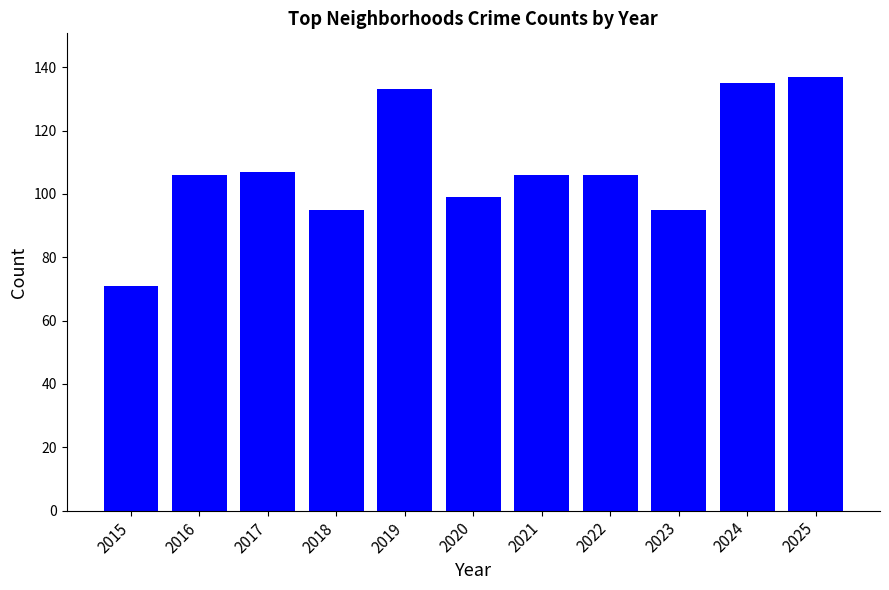

What value does the data have at 2018, to the nearest 5?

95